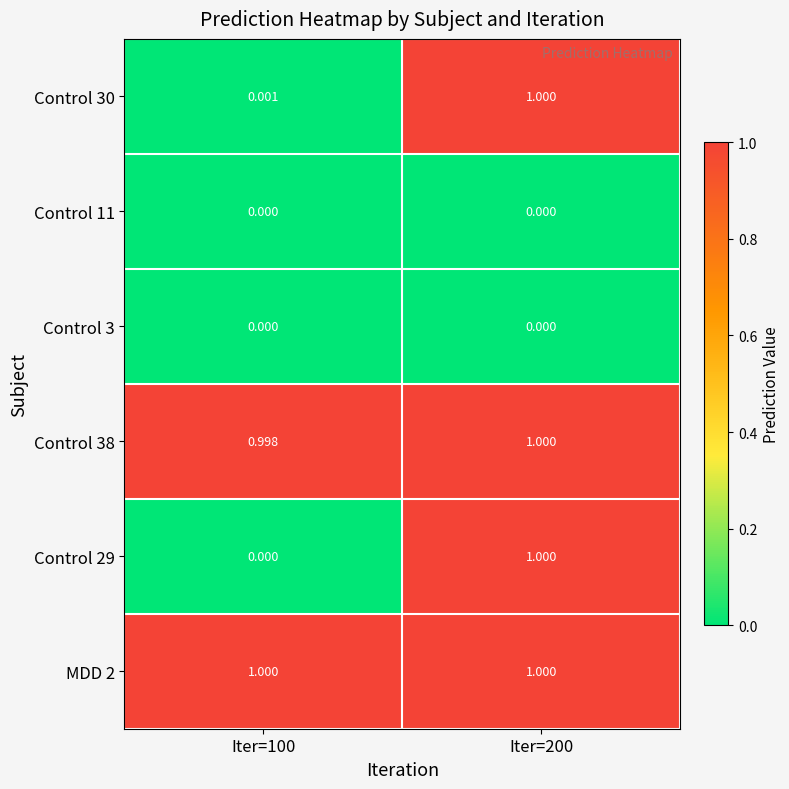

Is the value of MDD 2 at Iter=200 greater than the value of Control 30 at Iter=100?

Yes